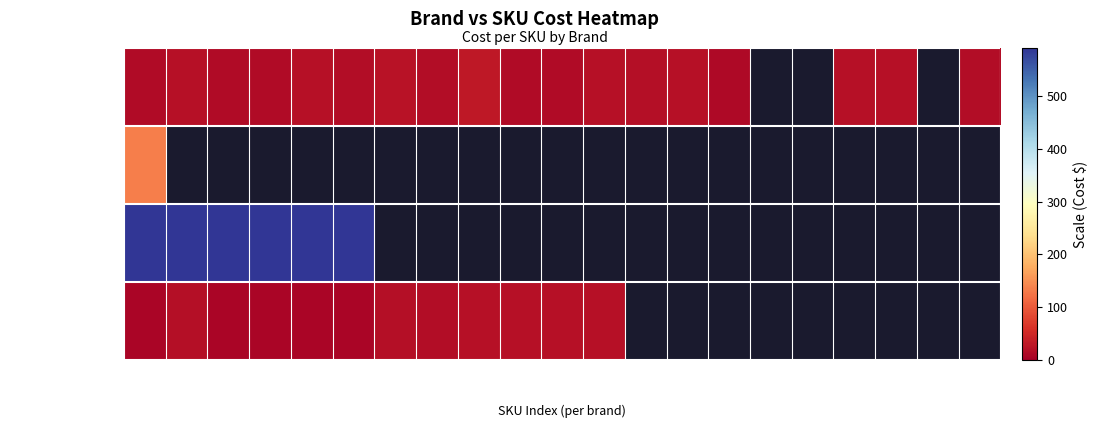

What is the greatest value displayed?

590.0